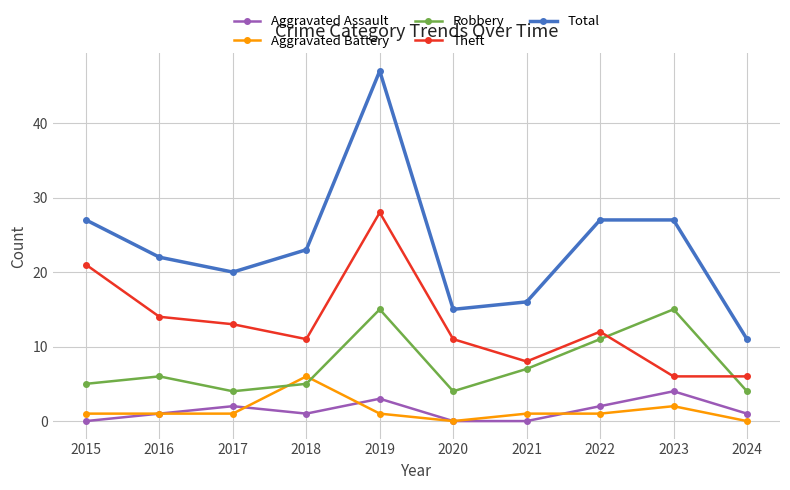

What is the value of the Total point at the 10th from the left?

11